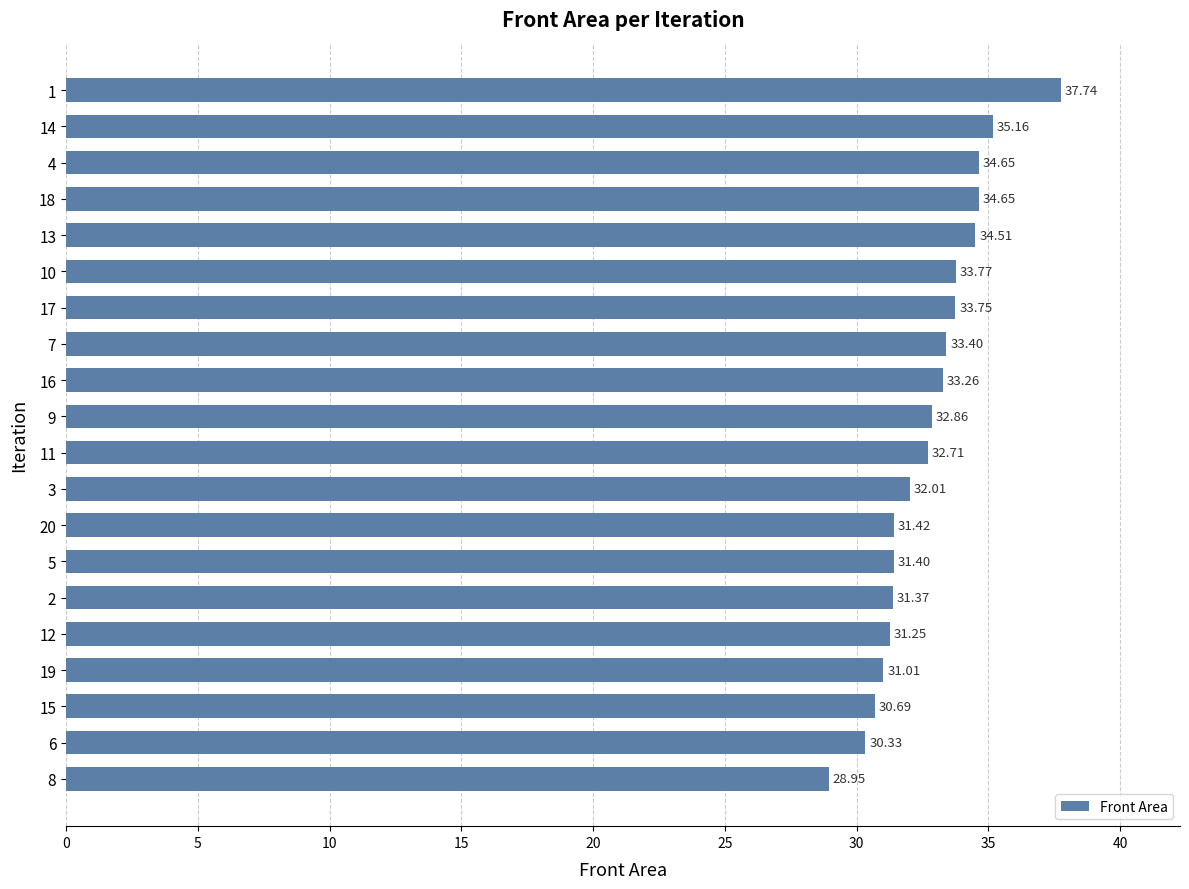

What is the ratio of the value at 3 to the value at 9?

1.0